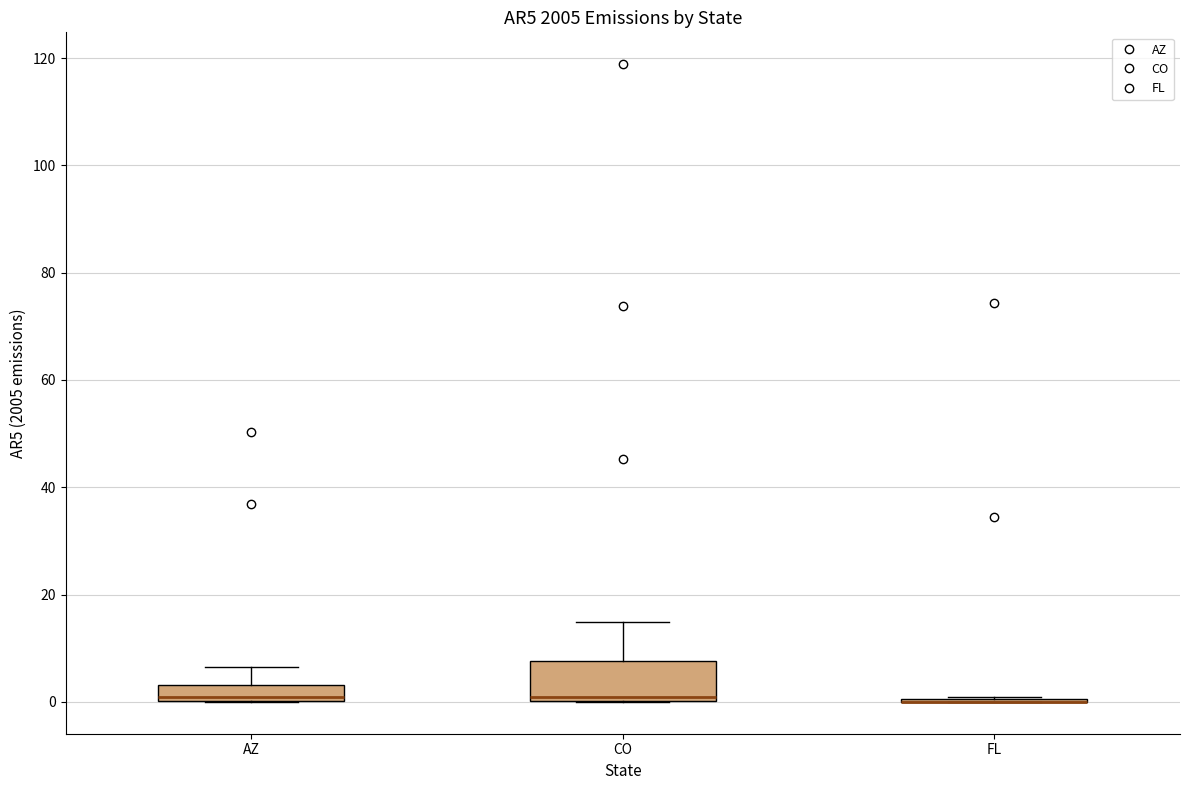

Reading left to right, read every box against the y-axis: the position of its median line, the range the box covers, and the ends of its whiskers. The values are not printed on the chart, so give them approximately, as read against the axis.

AZ: median 0 (just above the box's lower edge), box 0 to 4, whiskers 0 to 6
CO: median 0 (just above the box's lower edge), box 0 to 8, whiskers 0 to 14
FL: box collapsed to a line at 0, whiskers 0 to 0